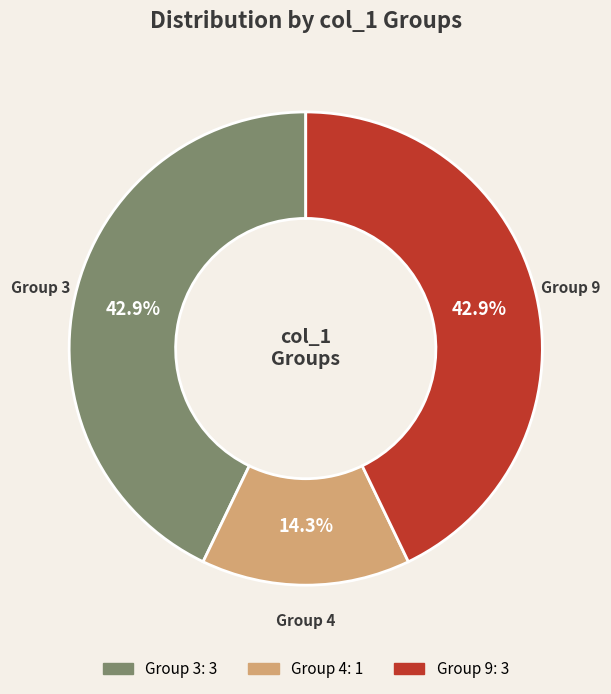

Is there any slice that represents more than half of the pie?

No